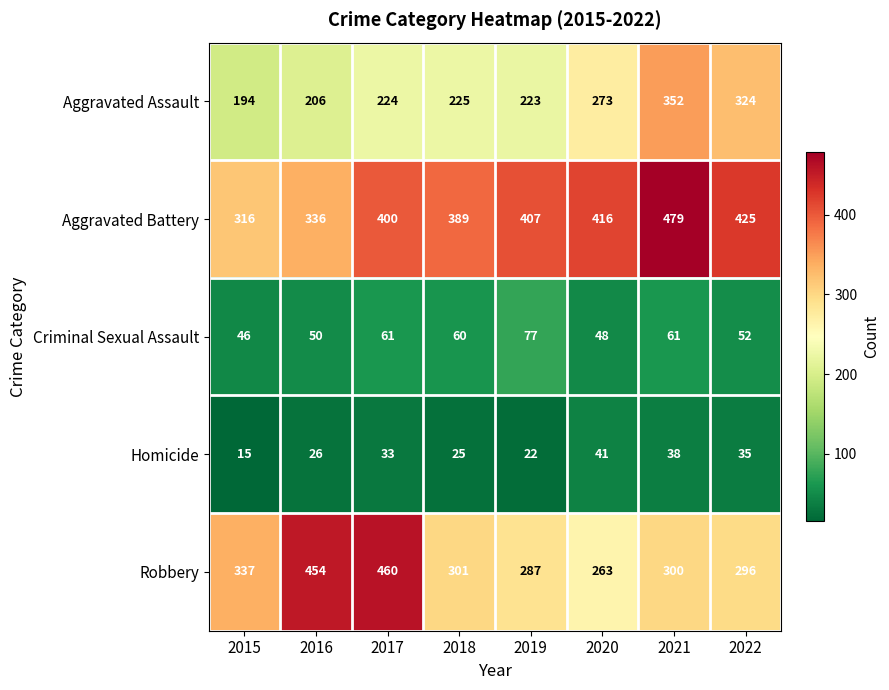

At how many categories does at least one series exceed 466?

1